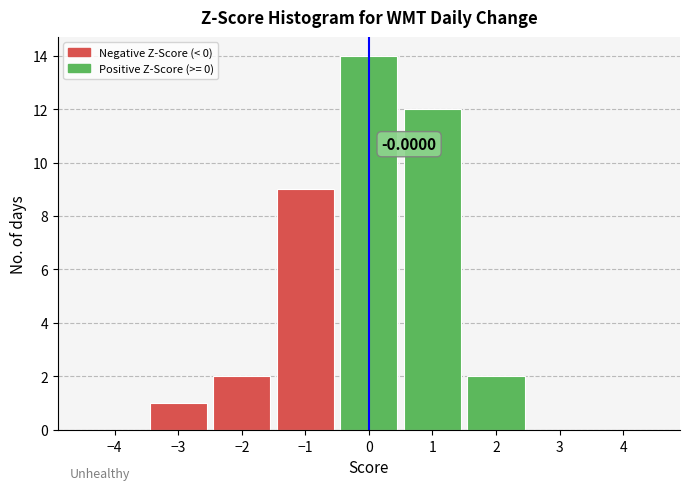

Over which range of the x-axis is the bar tallest?

-0.5 to 0.5